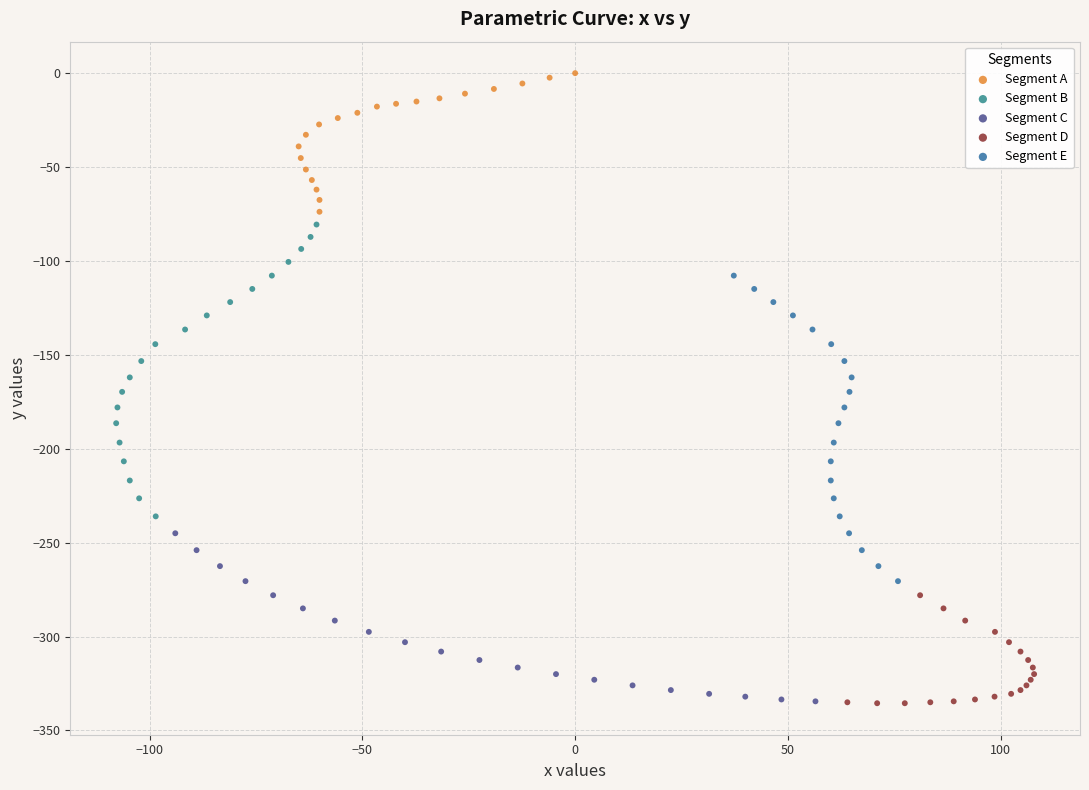

What are all the series names shown in the legend?

Segment A, Segment B, Segment C, Segment D, Segment E